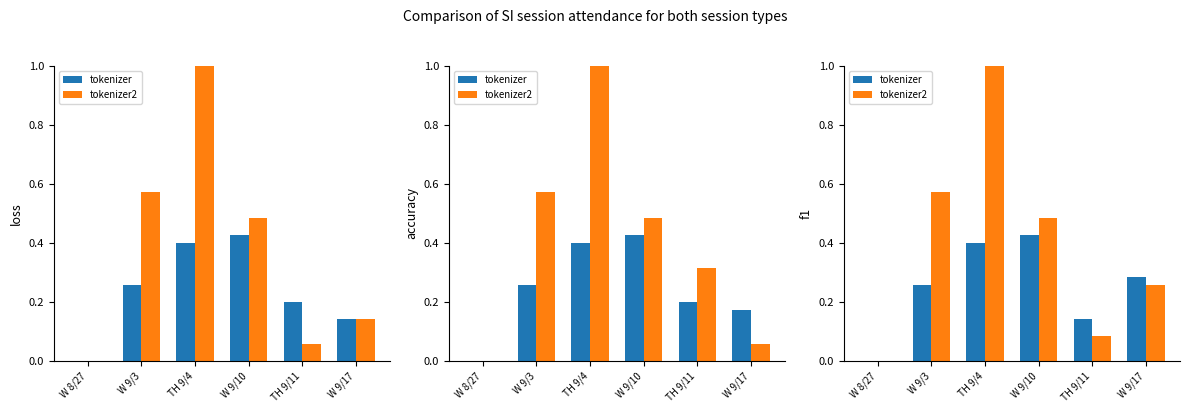

Reading right to left, what are all the values shown in this chart?

tokenizer: 0.3	0.1	0.4	0.4	0.3	0.0
tokenizer2: 0.3	0.1	0.5	1.0	0.6	0.0